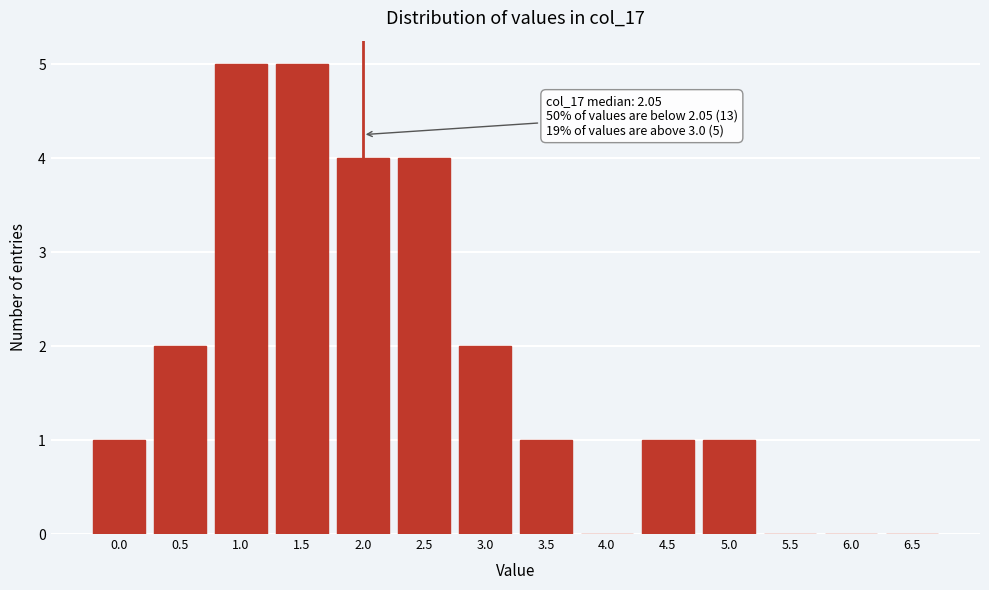

Reading right to left, what are all the values shown in this chart?

6.5=0	6.0=0	5.5=0	5.0=1	4.5=1	4.0=0	3.5=1	3.0=2	2.5=4	2.0=4	1.5=5	1.0=5	0.5=2	0.0=1